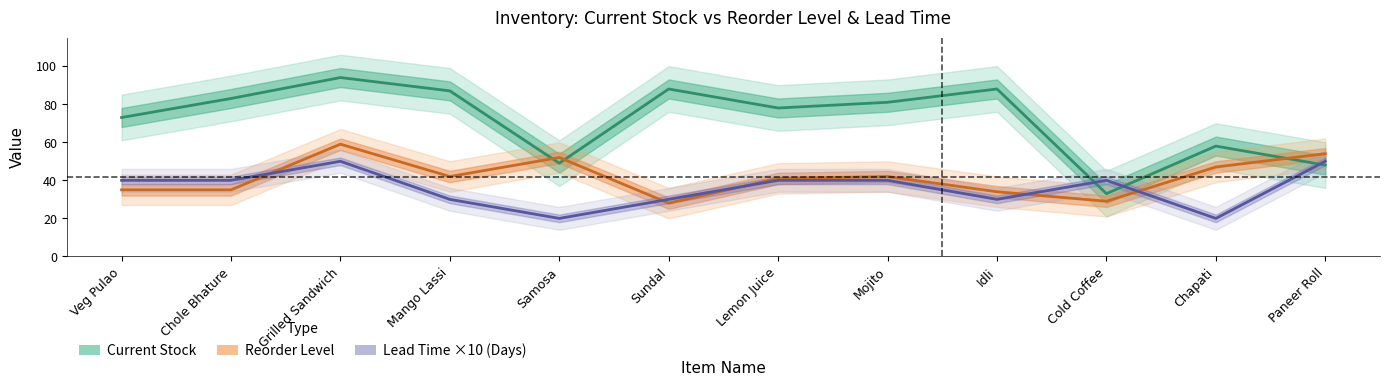

What is the approximate value of Reorder Level at Grilled Sandwich, to the nearest 10?

60